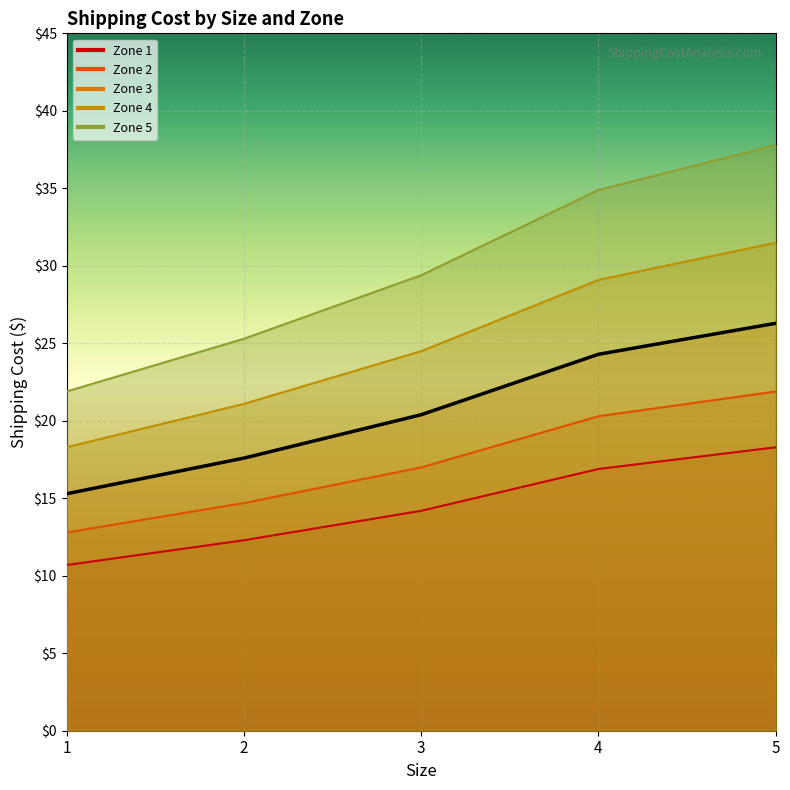

What is the difference between the maximum and minimum values?

11.0